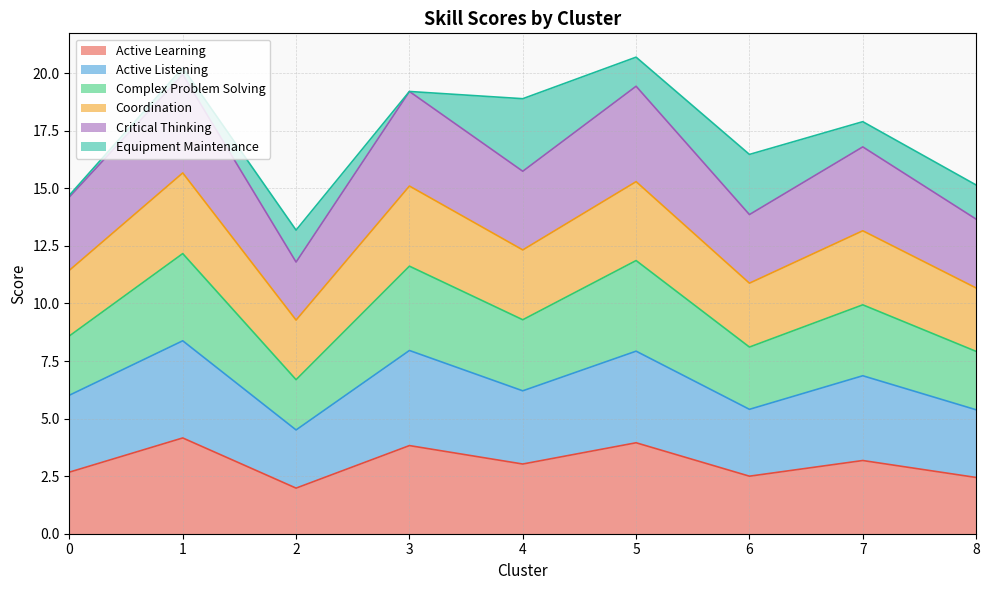

The value of Active Learning at 5 is 5.6. True or false?

False